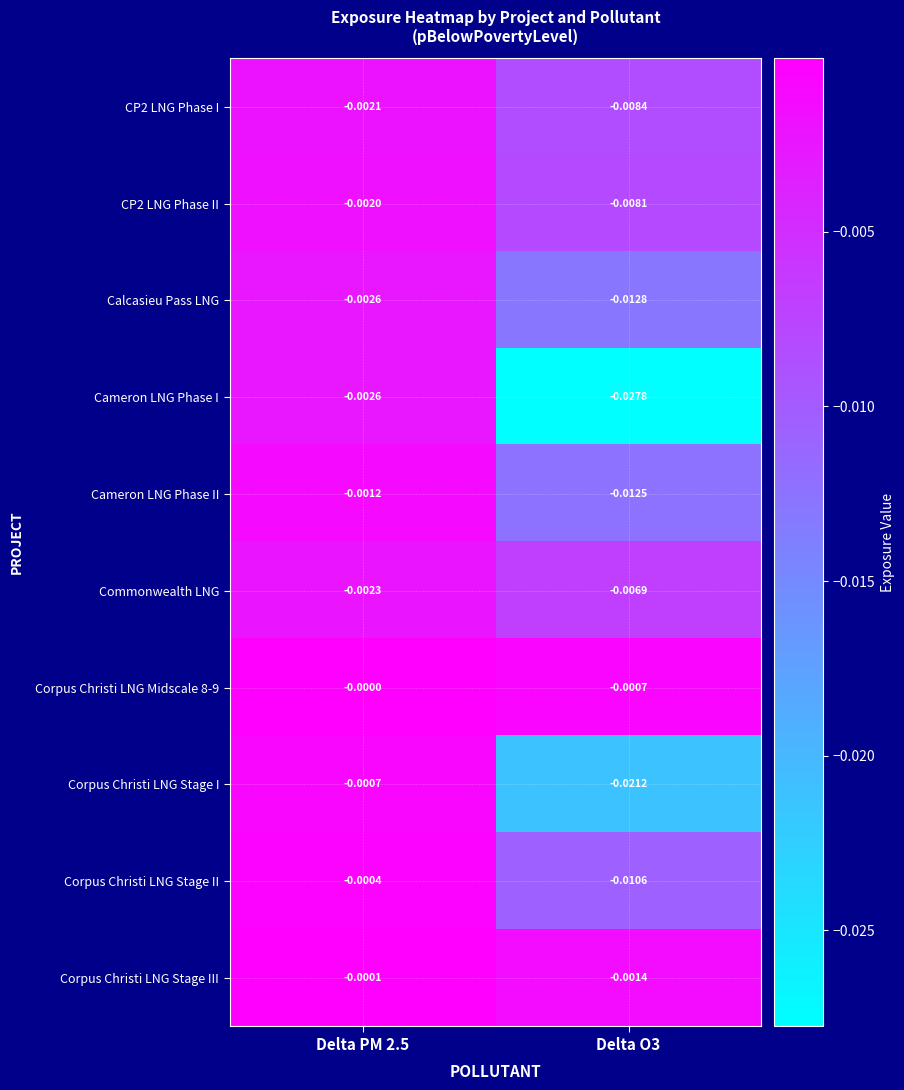

Which series changed the most between Delta PM 2.5 and Delta O3?

Cameron LNG Phase I